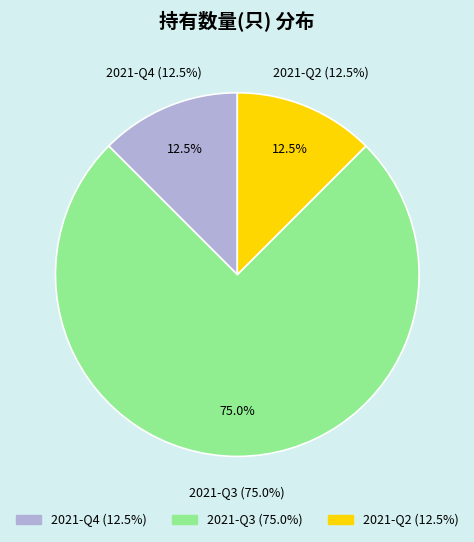

Does any single category account for the majority?

Yes